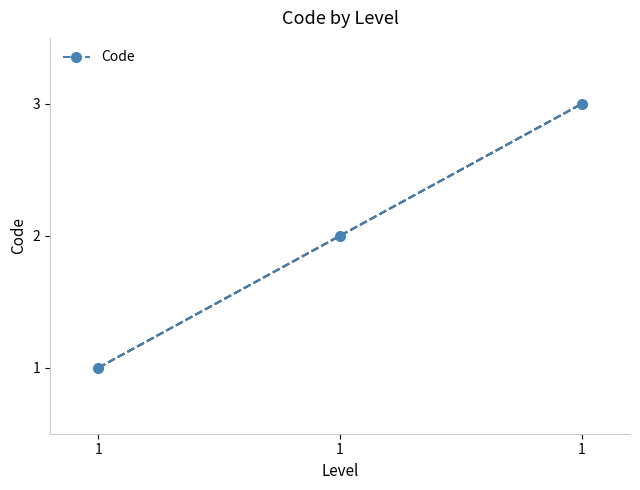

Does the chart have visible grid lines?

No